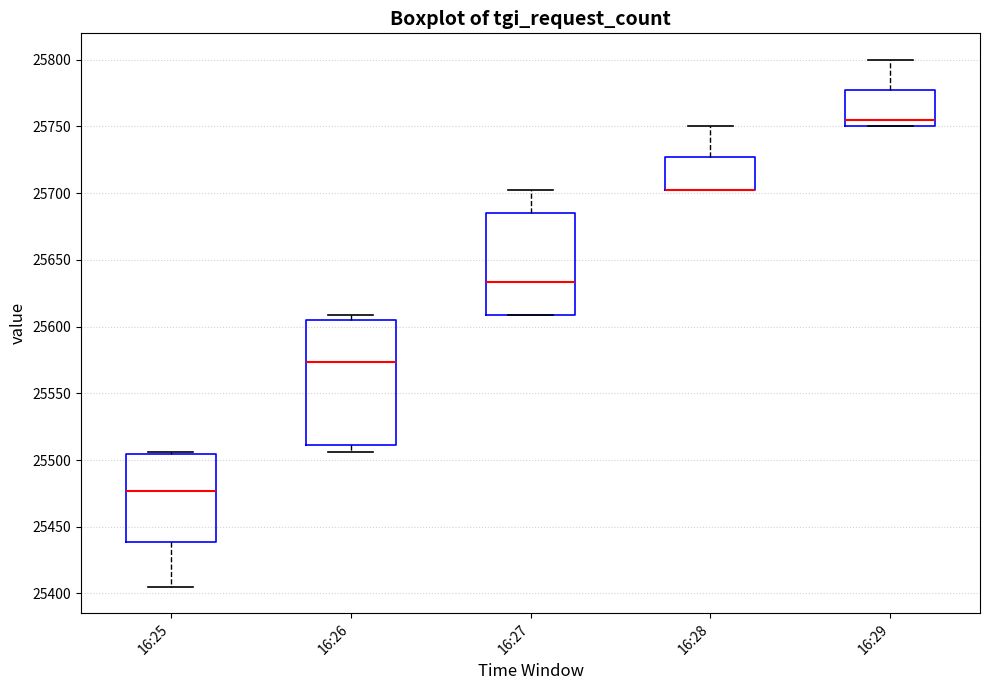

Where is the lower edge of the box for 16:26 on the y-axis? The values are not printed on the chart, so give them approximately, as read against the axis.

25510